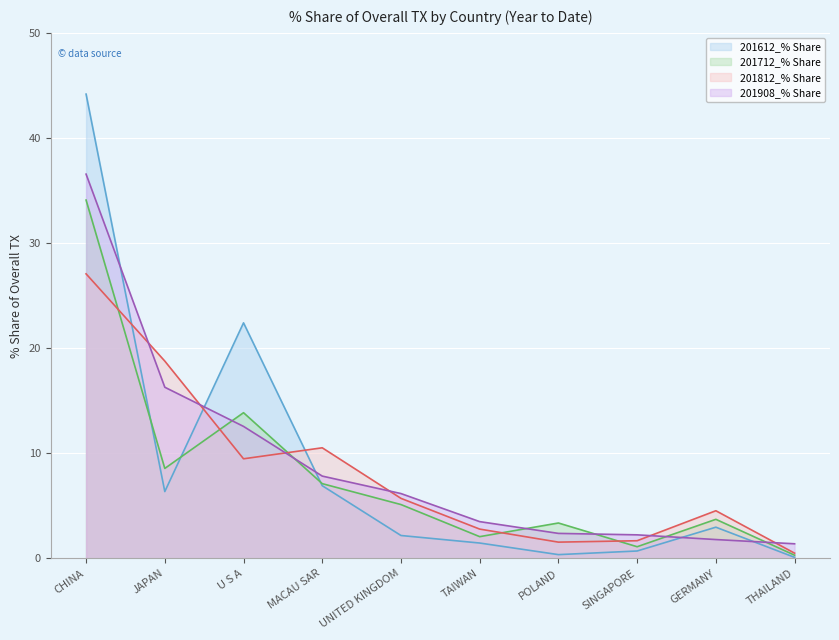

Between POLAND and TAIWAN, which is larger?

TAIWAN